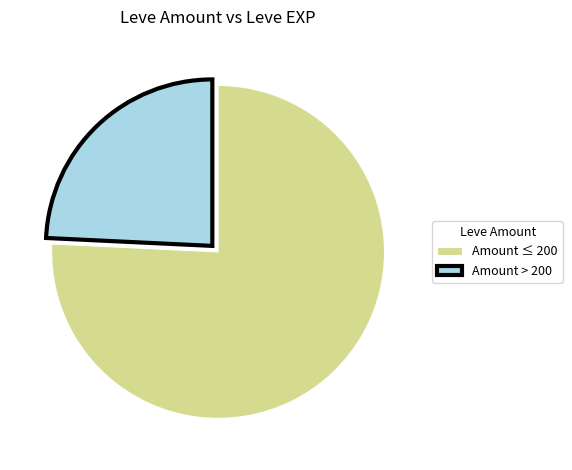

Approximately how many times larger is the value at Amount ≤ 200 compared to Amount > 200?

3.1